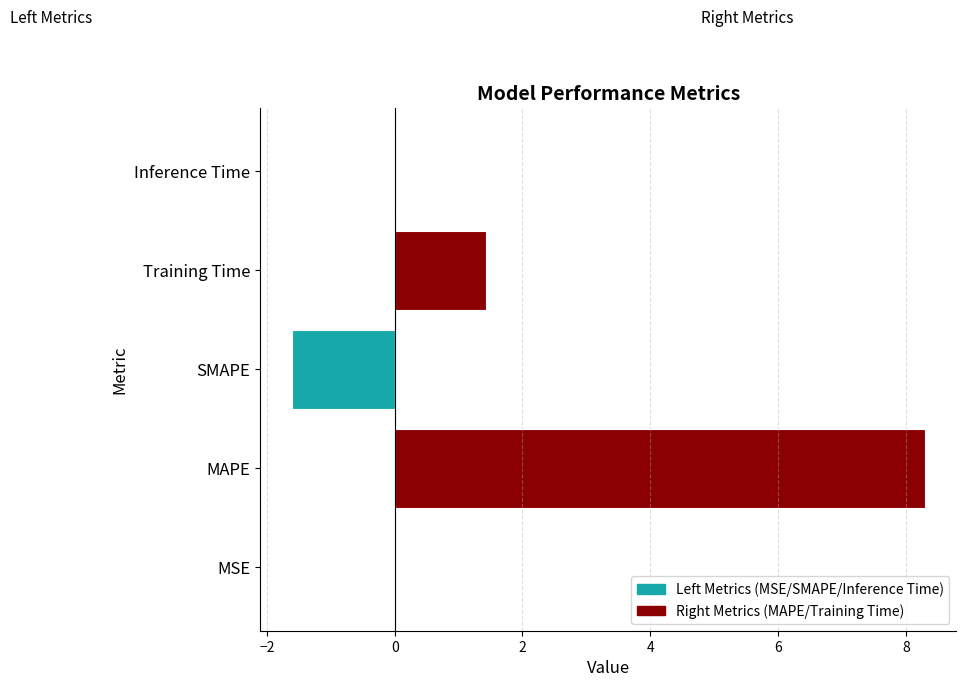

How many data points in Right Metrics (MAPE/Training Time) are above 0?

2